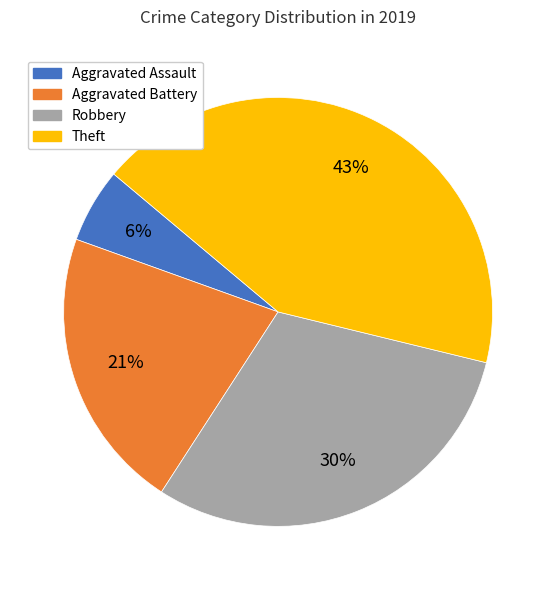

To the nearest percent, what is the average slice percentage?

25%